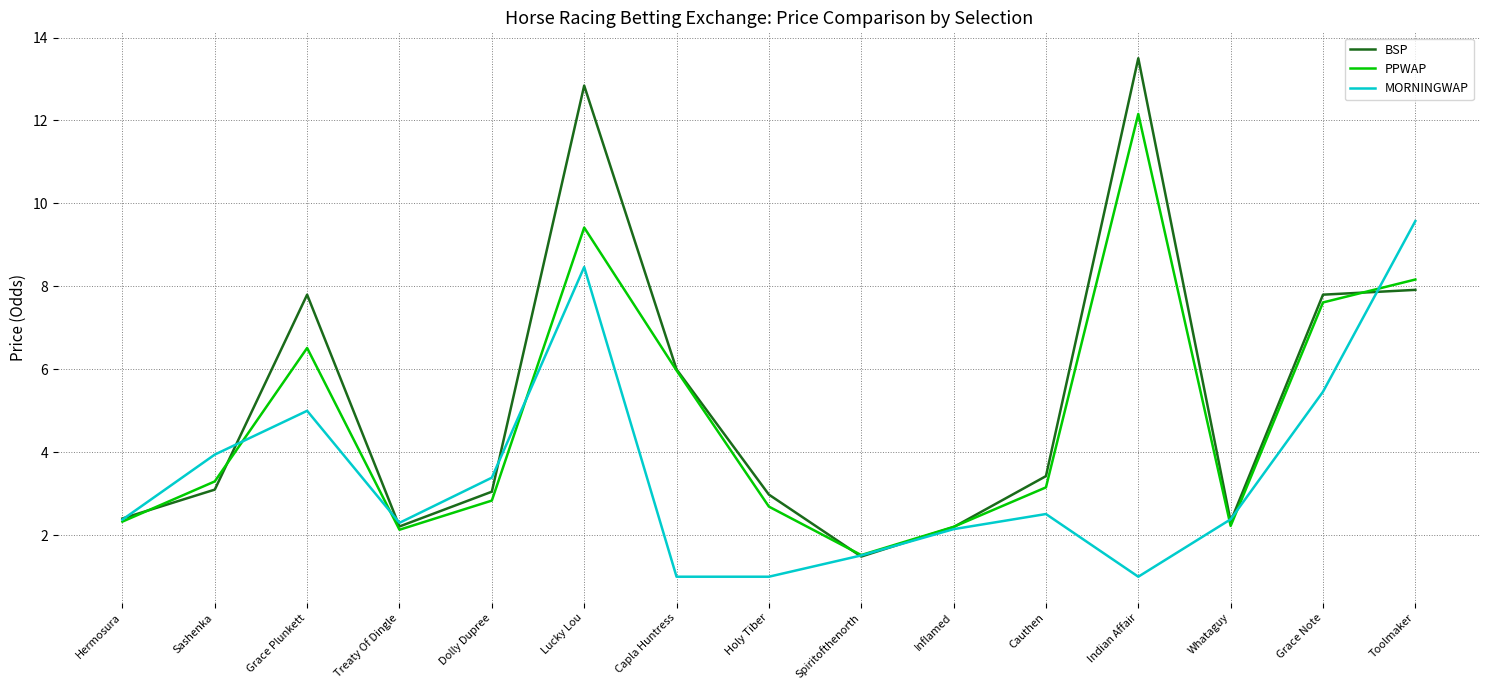

Rank the series by their average value, from highest to lowest.

BSP, PPWAP, MORNINGWAP